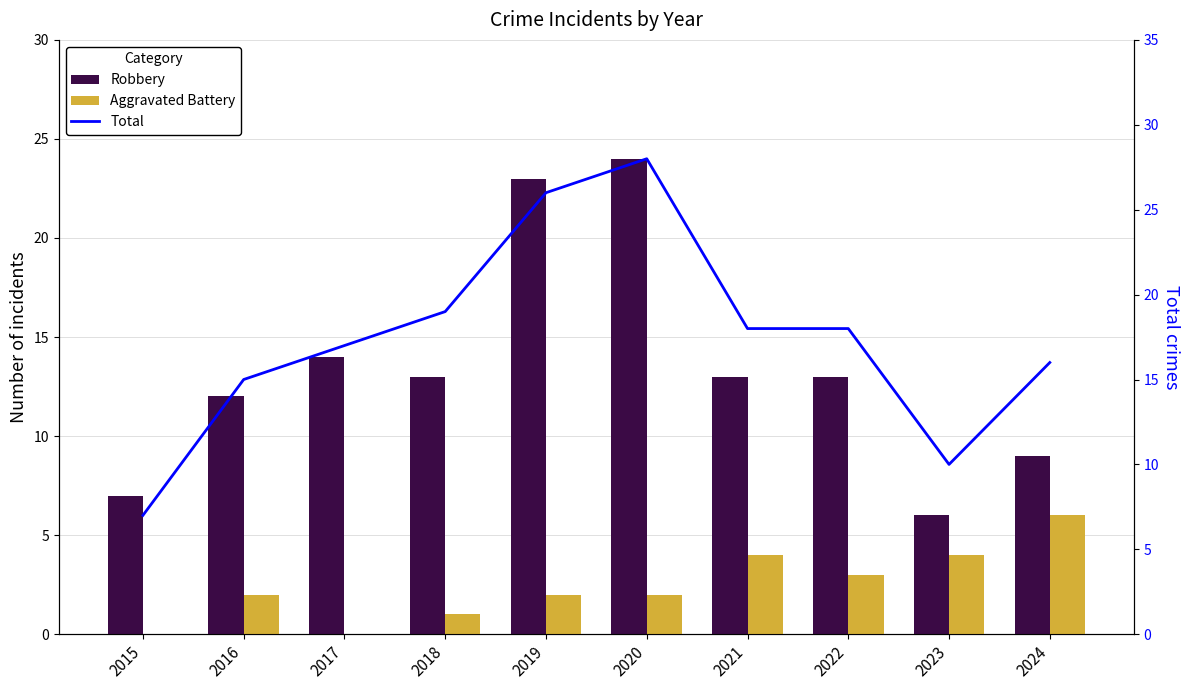

Reading left to right, what are all the values shown in this chart?

Robbery: 2015=7	2016=12	2017=14	2018=13	2019=23	2020=24	2021=13	2022=13	2023=6	2024=9
Aggravated Battery: 2015=0	2016=2	2017=0	2018=1	2019=2	2020=2	2021=4	2022=3	2023=4	2024=6
Total: 2015=7	2016=15	2017=17	2018=19	2019=26	2020=28	2021=18	2022=18	2023=10	2024=16